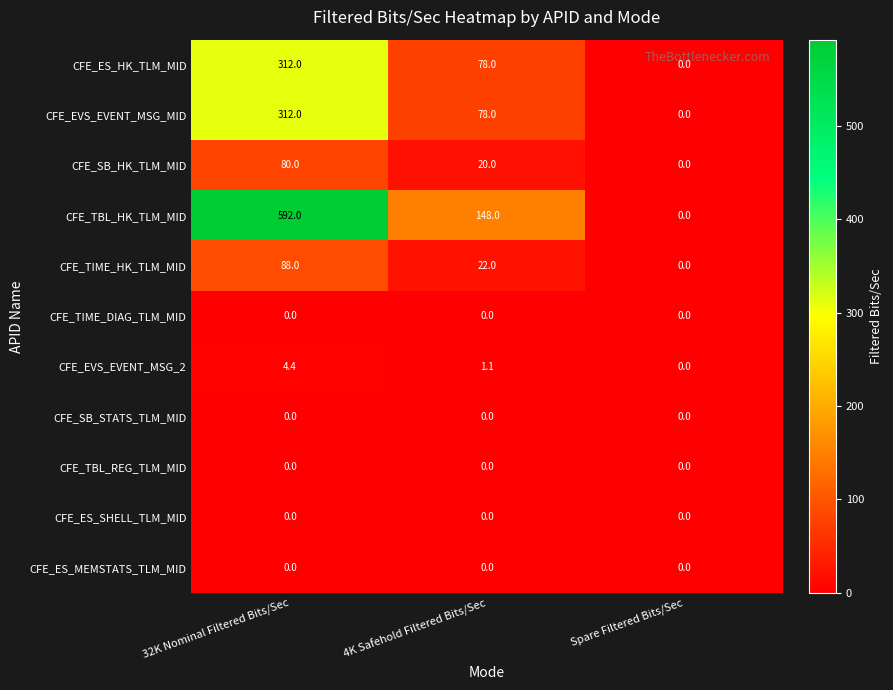

How many data points does each series have?

3